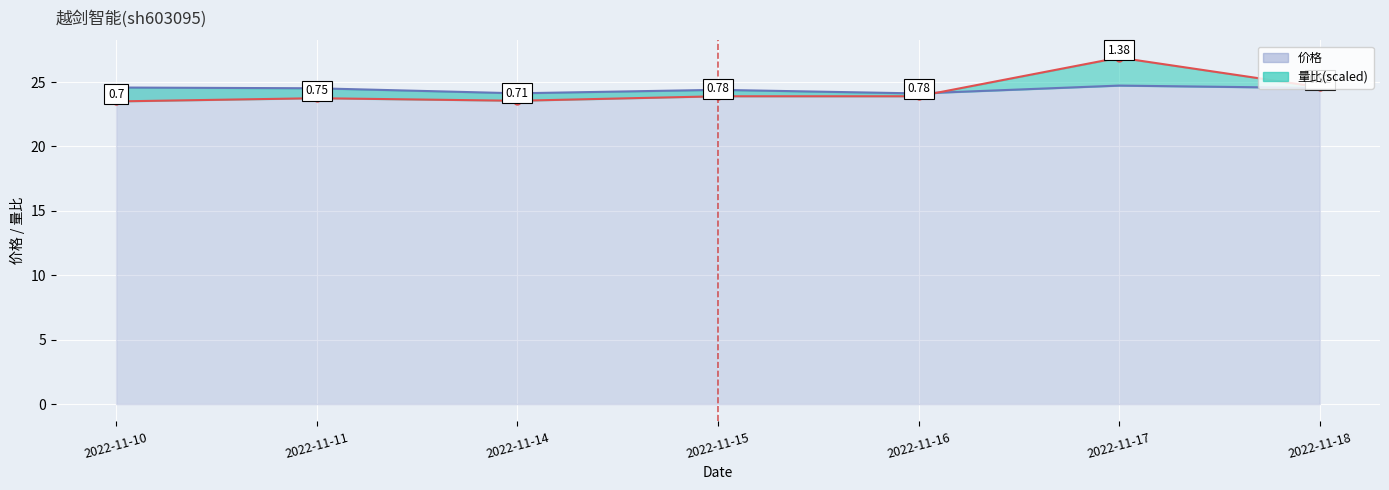

After their last crossing, which series has the higher values: 量比 or 价格?

量比